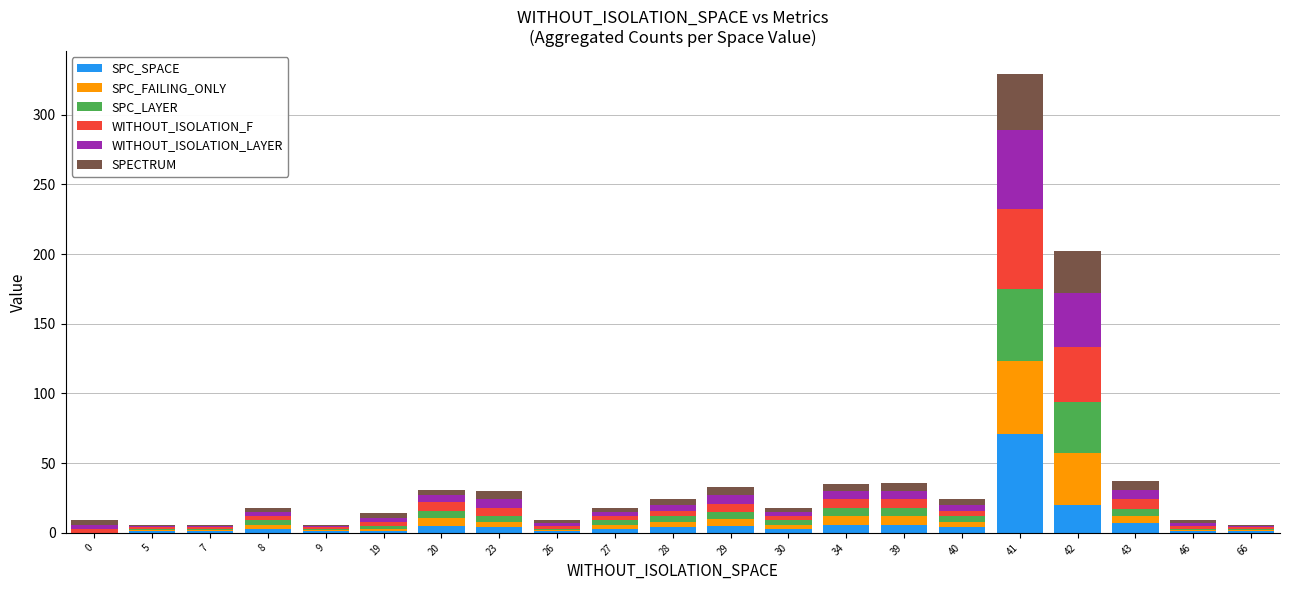

At which category is the sum across all series the highest?

41